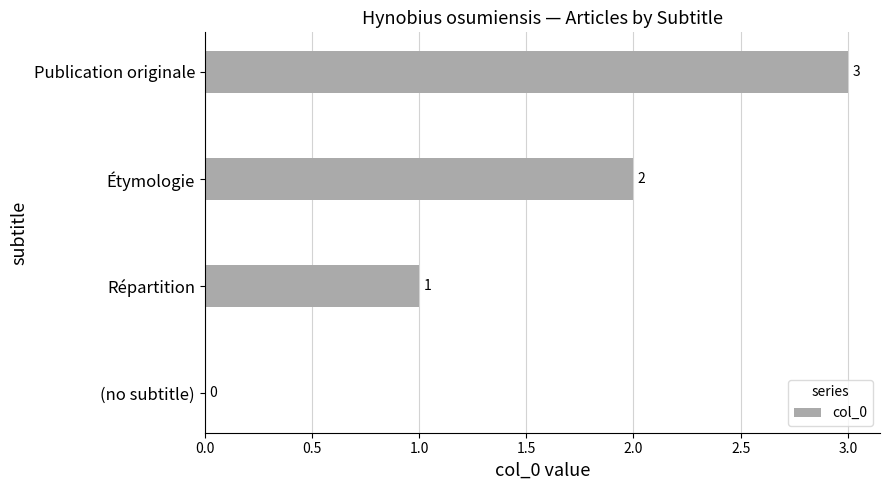

Are the bars horizontal?

Yes